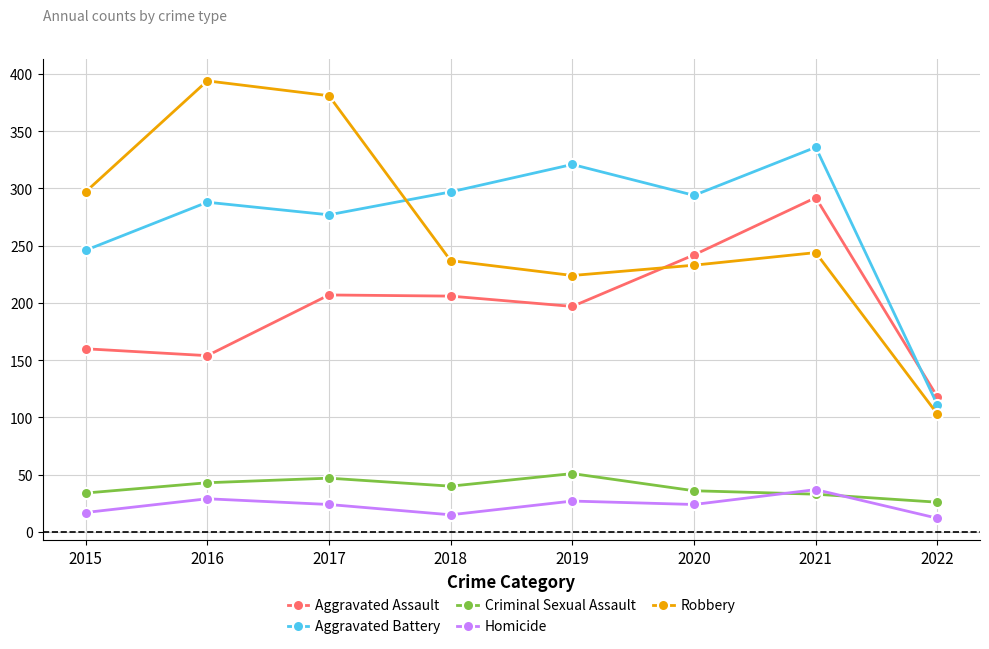

Is the value of Aggravated Assault at 2018 greater than the value of Robbery at 2022?

Yes